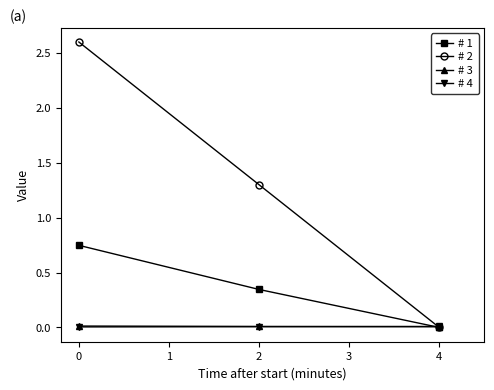

The # 1 series shows 1.3 at 0. True or false?

False